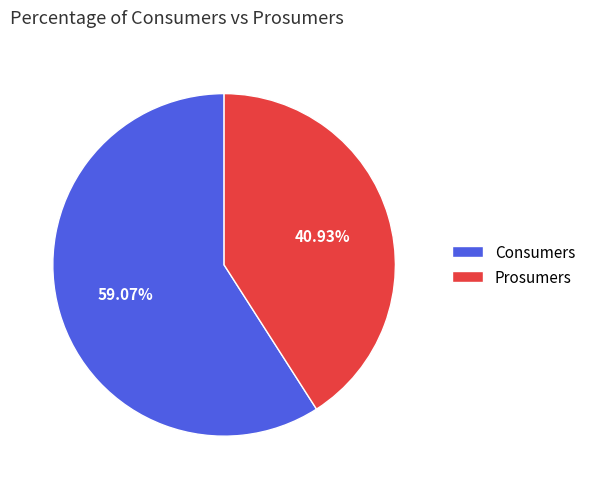

What percentage is the Consumers slice, to the nearest percent?

59%